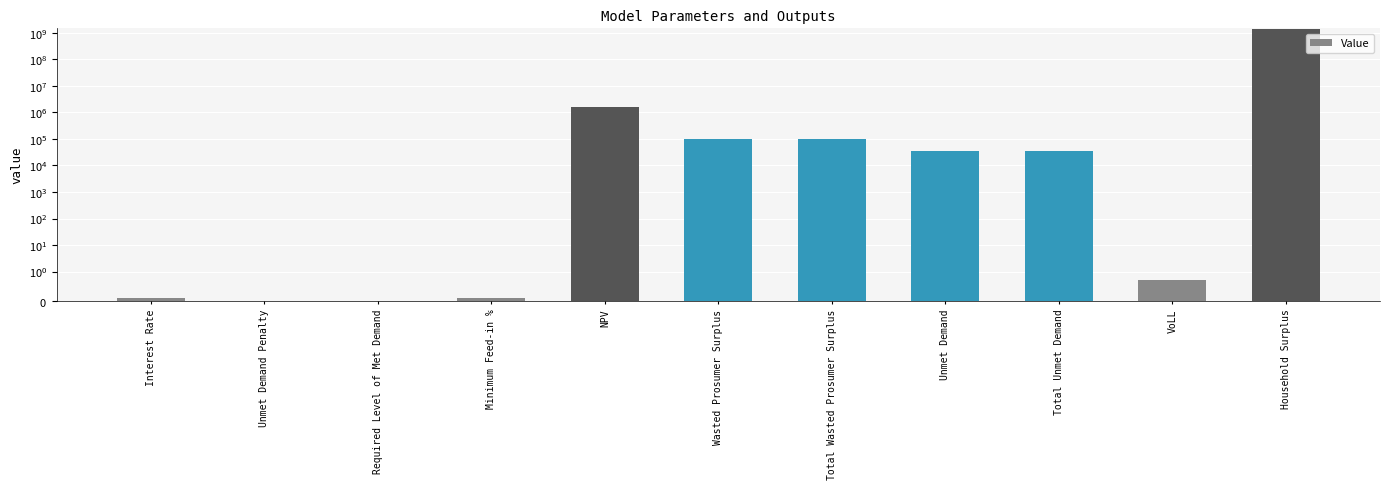

What is the average value?

129096939.7